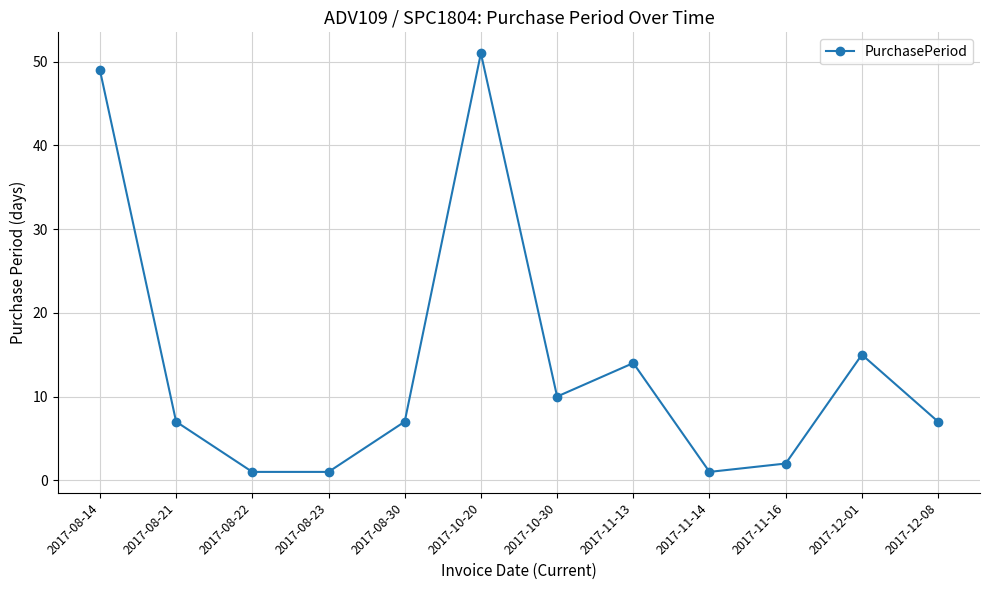

What is the difference between the maximum and minimum values?

50